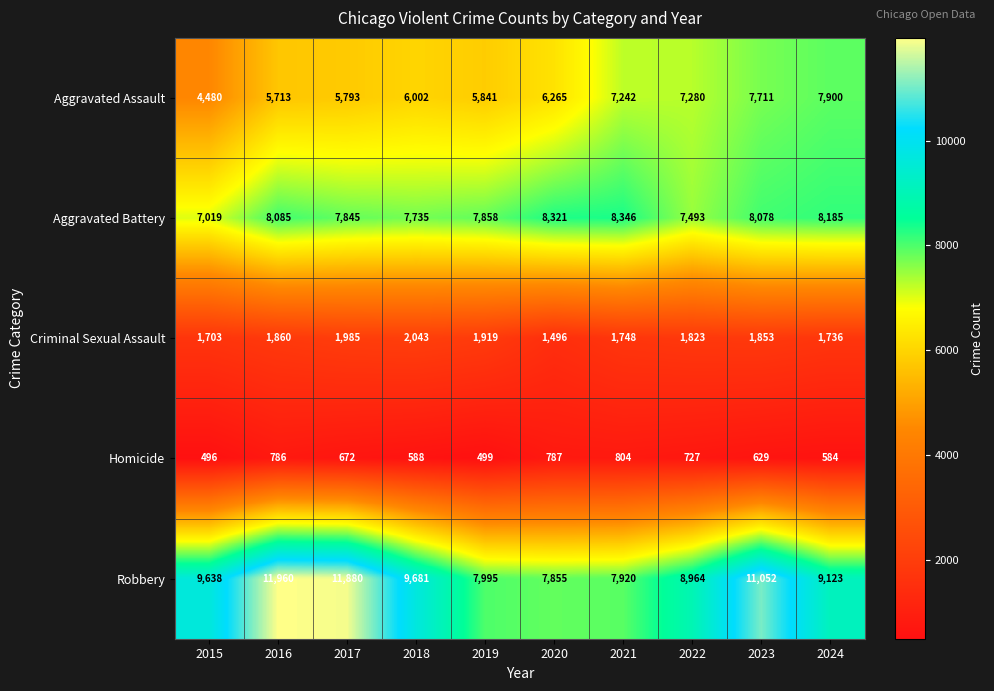

Rank the series by their maximum value, from highest to lowest.

Robbery, Aggravated Battery, Aggravated Assault, Criminal Sexual Assault, Homicide